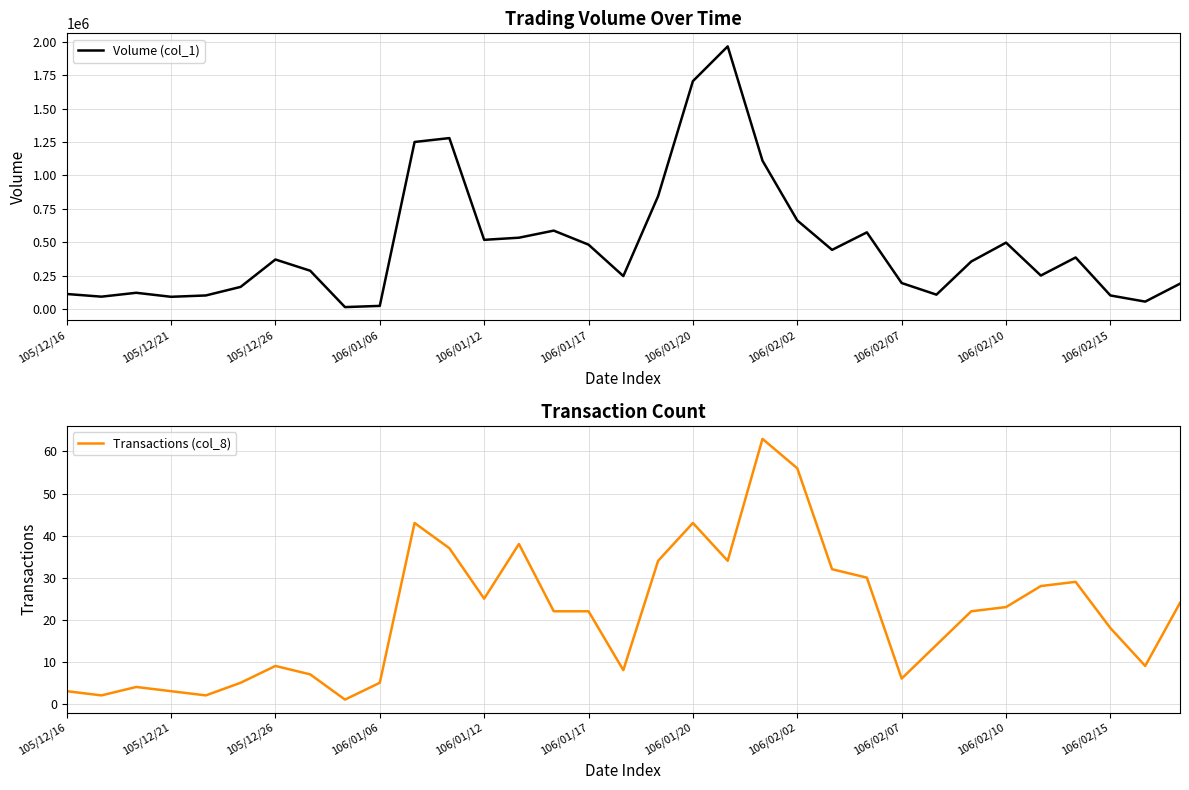

At how many categories does at least one series exceed 1367359?

2